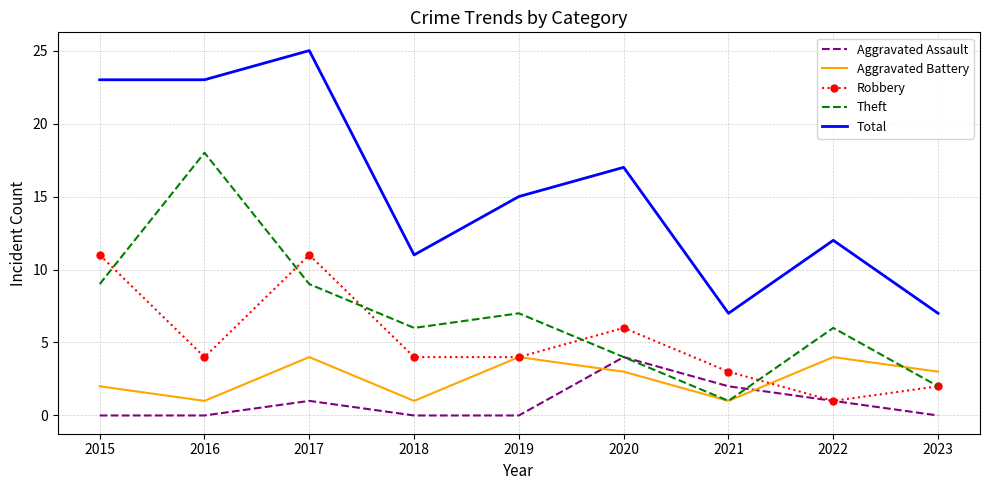

True or false: Robbery and Total cross at least once.

False